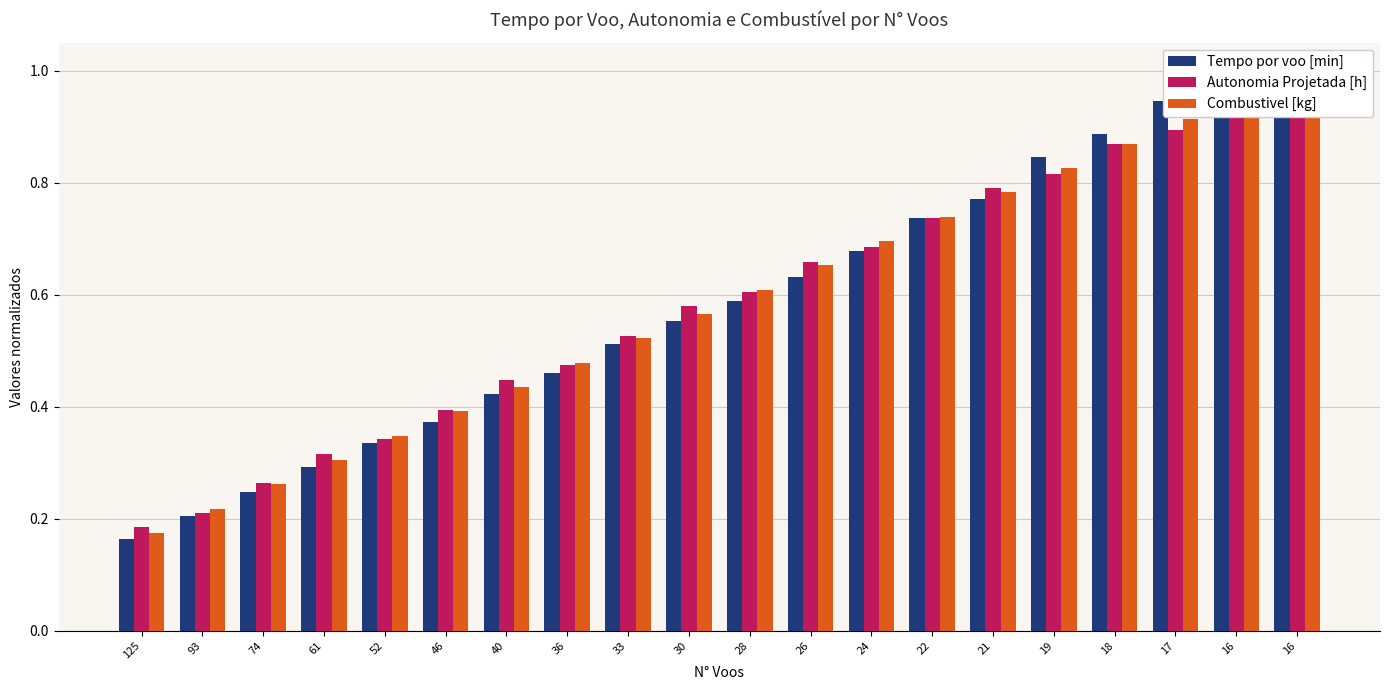

List the series in order of their peak value, lowest first.

Tempo por voo [min], Autonomia Projetada [h], Combustivel [kg]